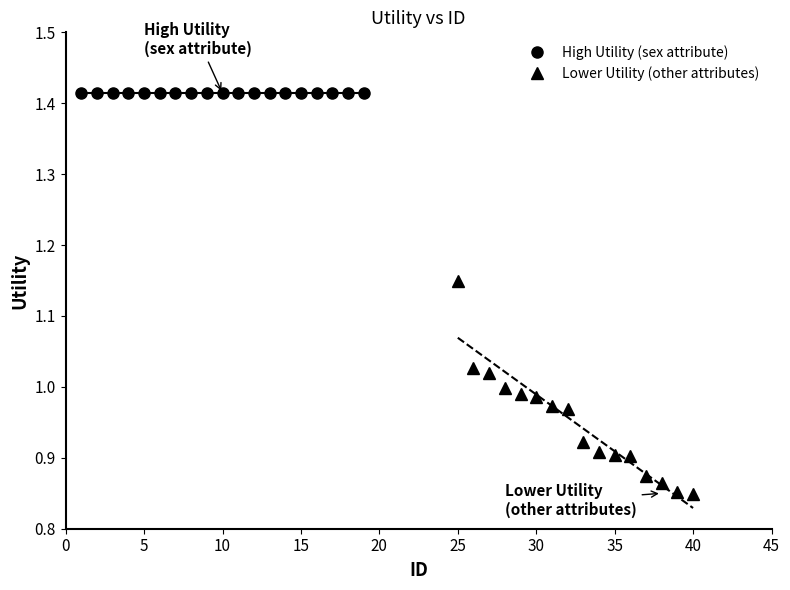

Reading left to right, transcribe all the data shown in this chart.

1.4	1.4	1.4	1.4	1.4	1.4	1.4	1.4	1.4	1.4	1.4	1.4	1.4	1.4	1.4	1.4	1.4	1.4	1.4	1.1	1.0	1.0	1.0	1.0	1.0	1.0	1.0	0.9	0.9	0.9	0.9	0.9	0.9	0.9	0.8